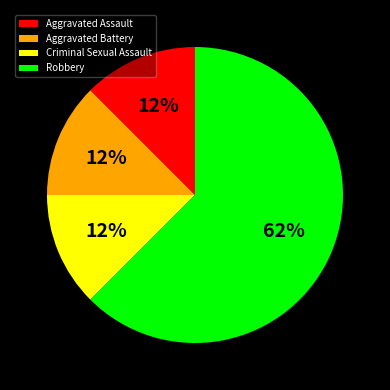

To the nearest percent, what is the average slice percentage?

25%